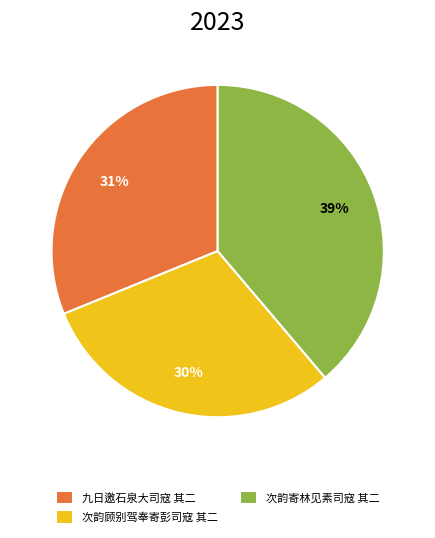

Which category has the biggest portion of the pie?

次韵寄林见素司寇 其二